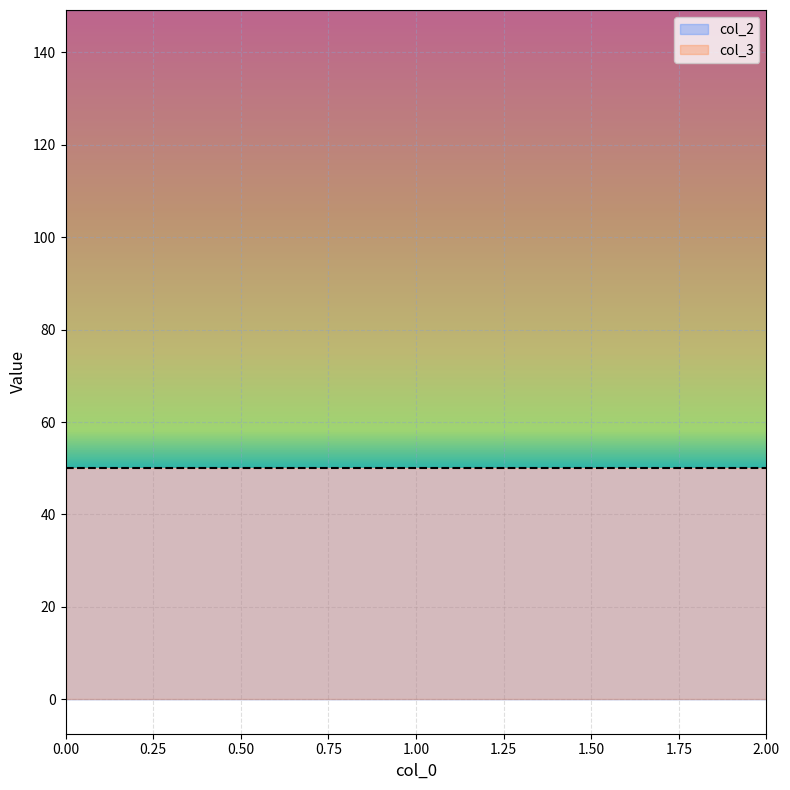

List the labels in order of value, largest first.

2, 0, 1